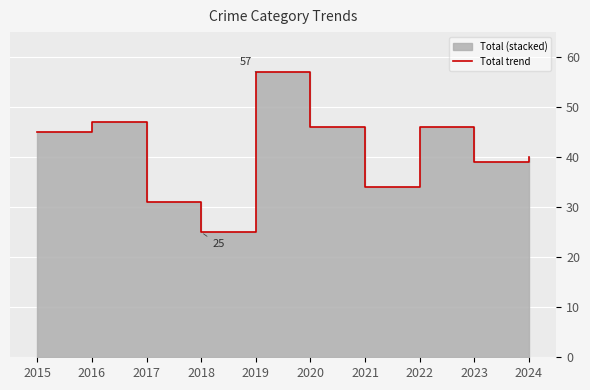

What is the change in value from 2019 to 2024?

-17